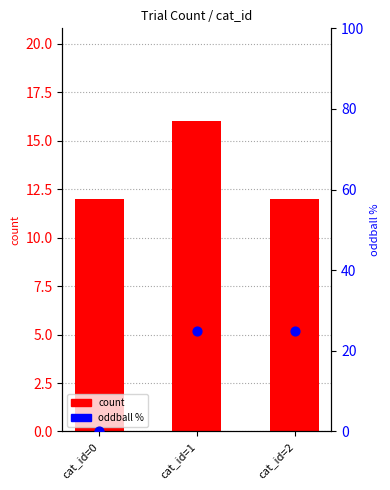

At which category is the sum across all series the highest?

cat_id=1